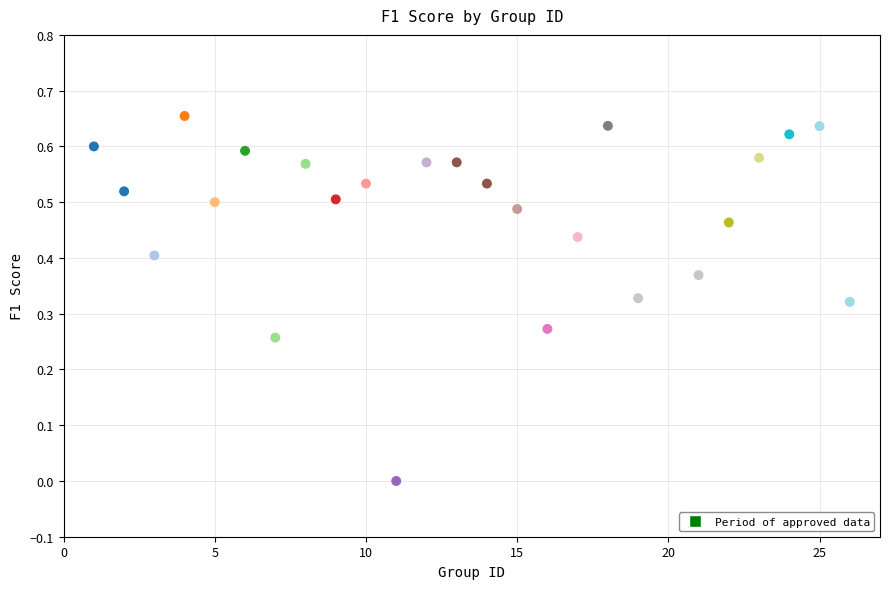

What is the range of X values (max minus min)?

25.0